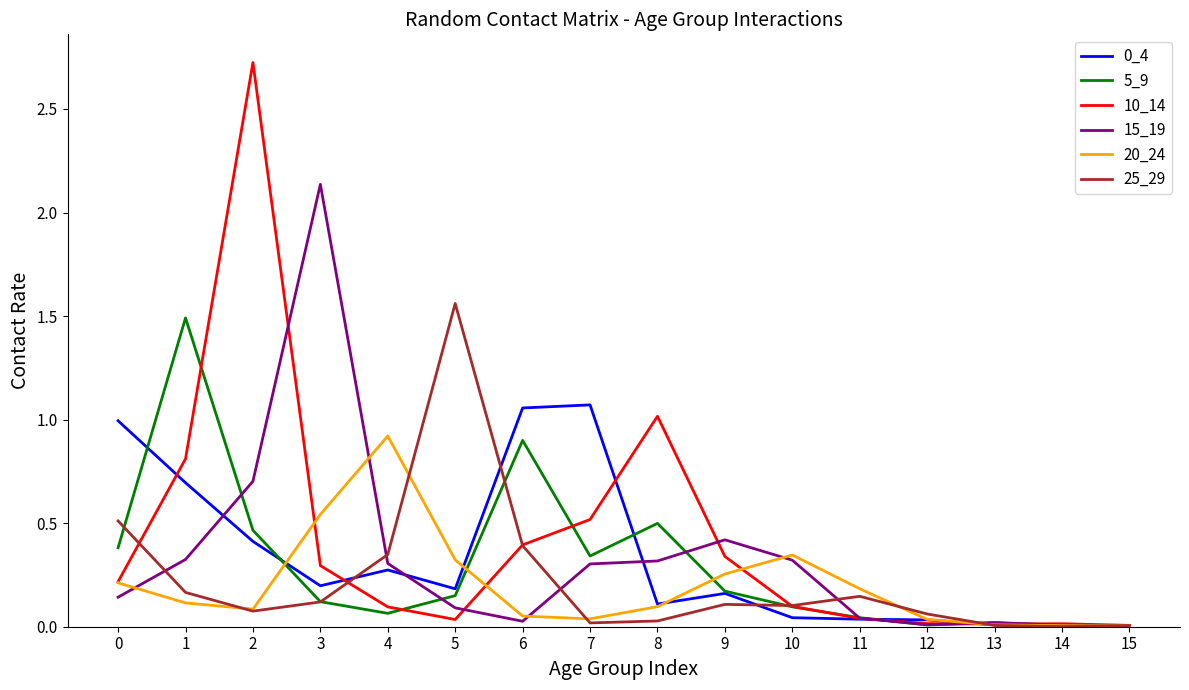

Which series changed the most between 3 and 15?

15_19